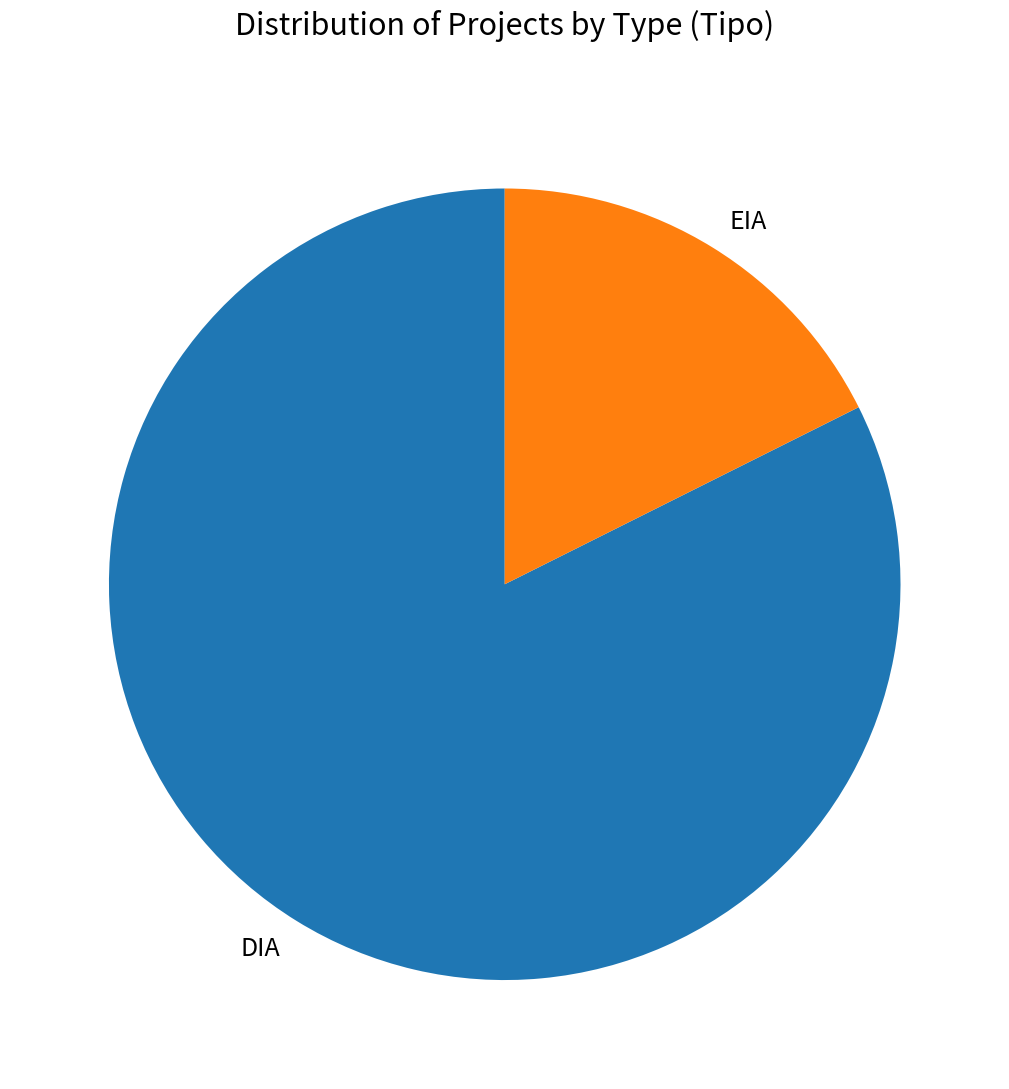

Approximately how many times larger is the value at DIA compared to EIA?

4.7